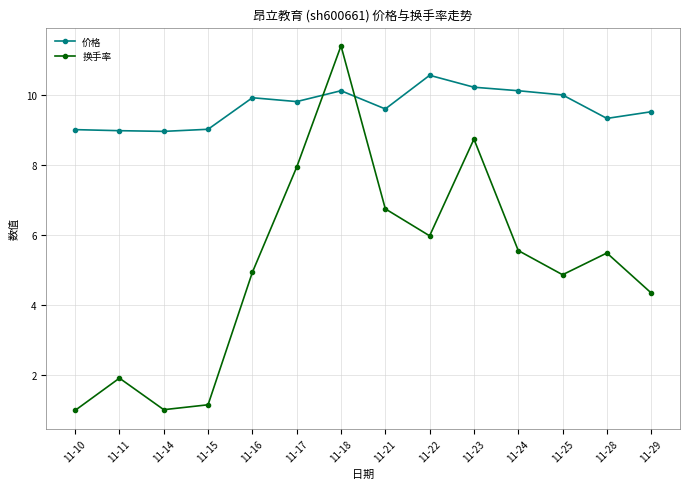

How many interior local valleys does the 换手率 series have?

3